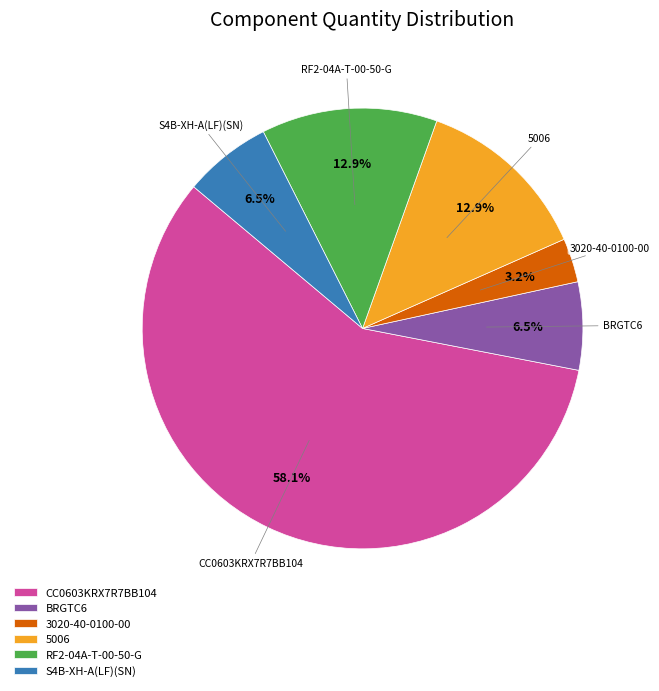

Which has a higher value, BRGTC6 or RF2-04A-T-00-50-G?

RF2-04A-T-00-50-G